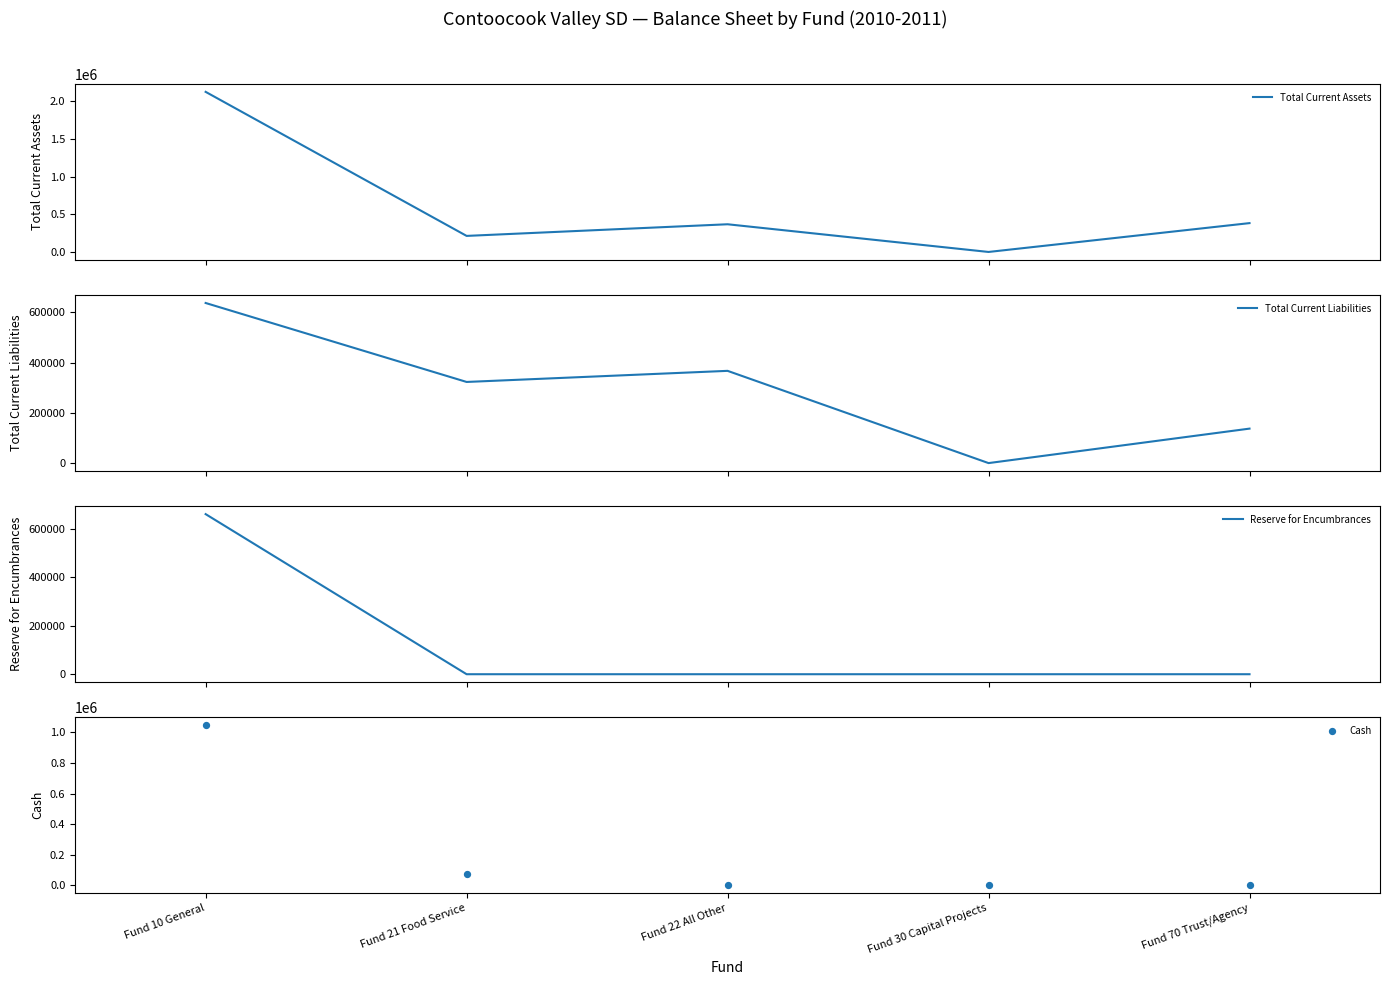

At which category is the sum across all series the highest?

Fund 10 General